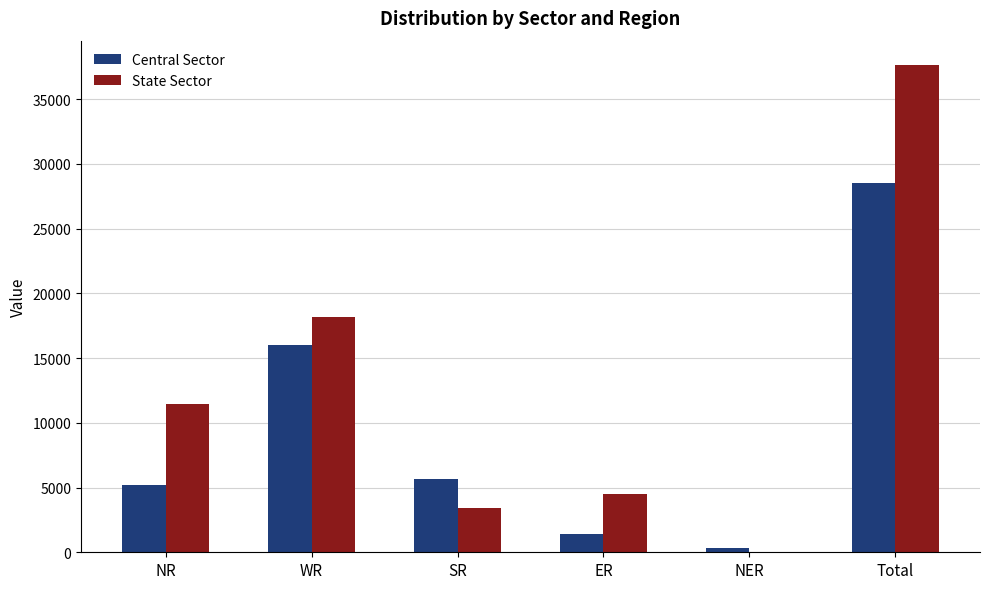

What value does the Central Sector series have at Total?

28568